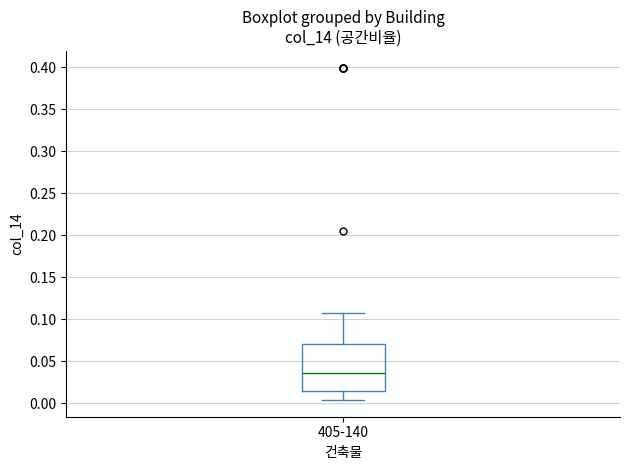

Transcribe this box plot: give where the median line is, the range the box spans, and where the two whiskers end, as read against the y-axis. The values are not printed on the chart, so give them approximately, as read against the axis.

median 0.035, box 0.015 to 0.070, whiskers 0.005 to 0.105